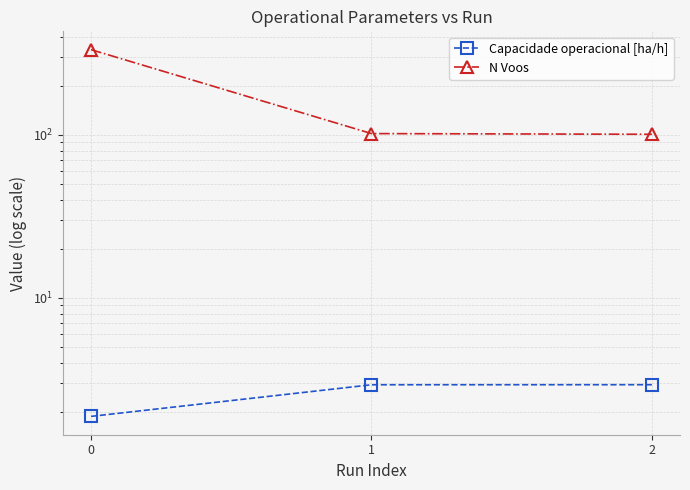

What is the sum of all Capacidade operacional [ha/h] values?

7.7